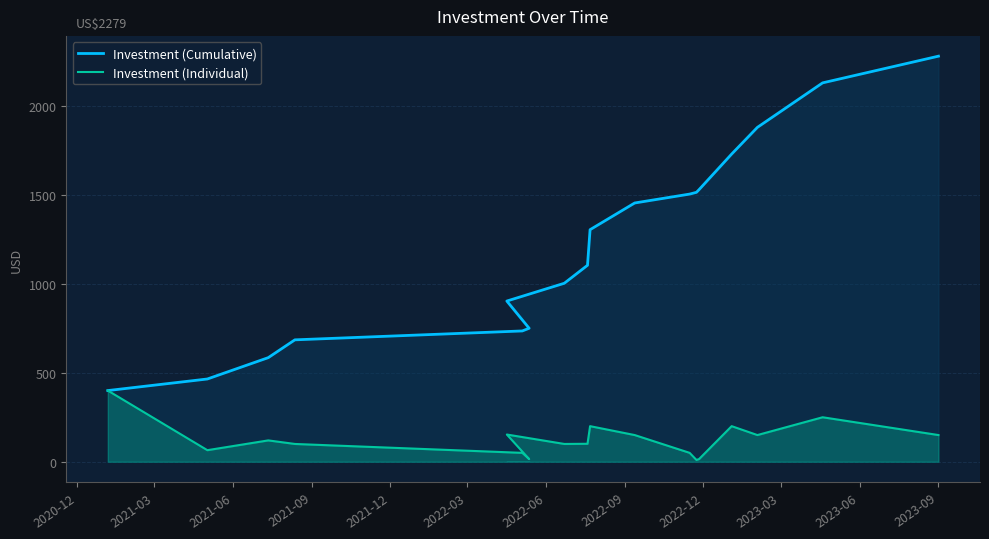

What are all the series names shown in the legend?

Investment (Cumulative), Investment (Individual)